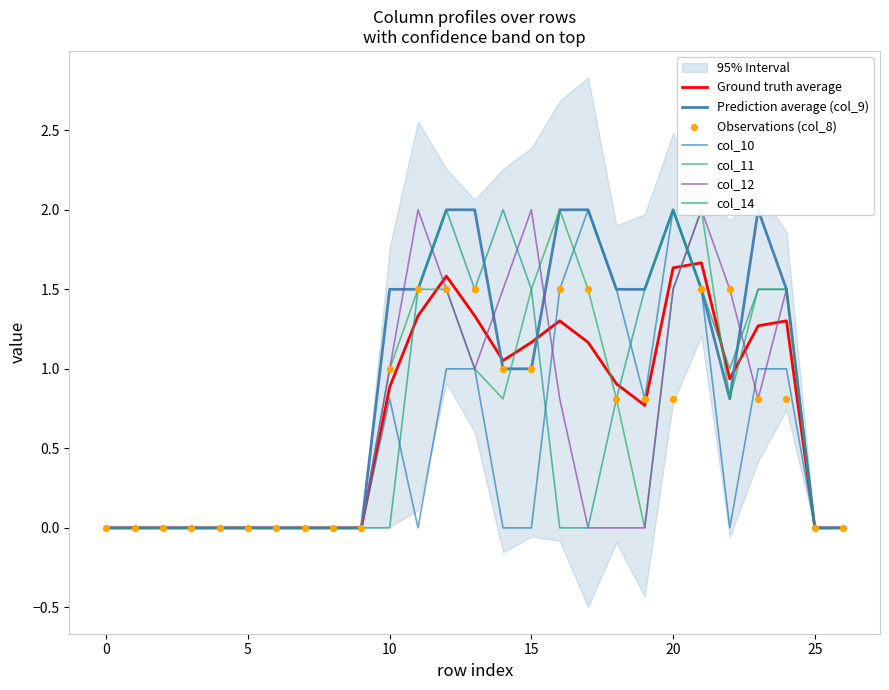

Which series has the largest total across all categories?

col_9